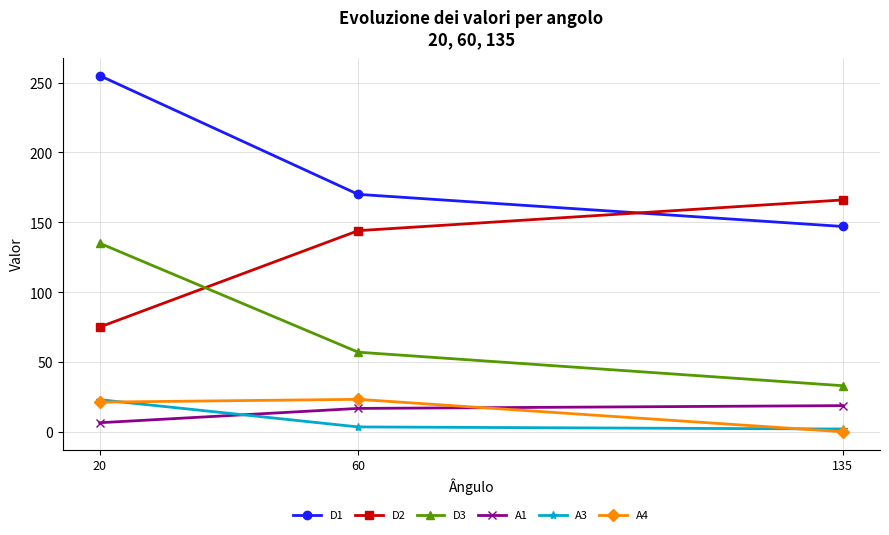

What is the sum of the D3 values at 20 and 135?

168.0